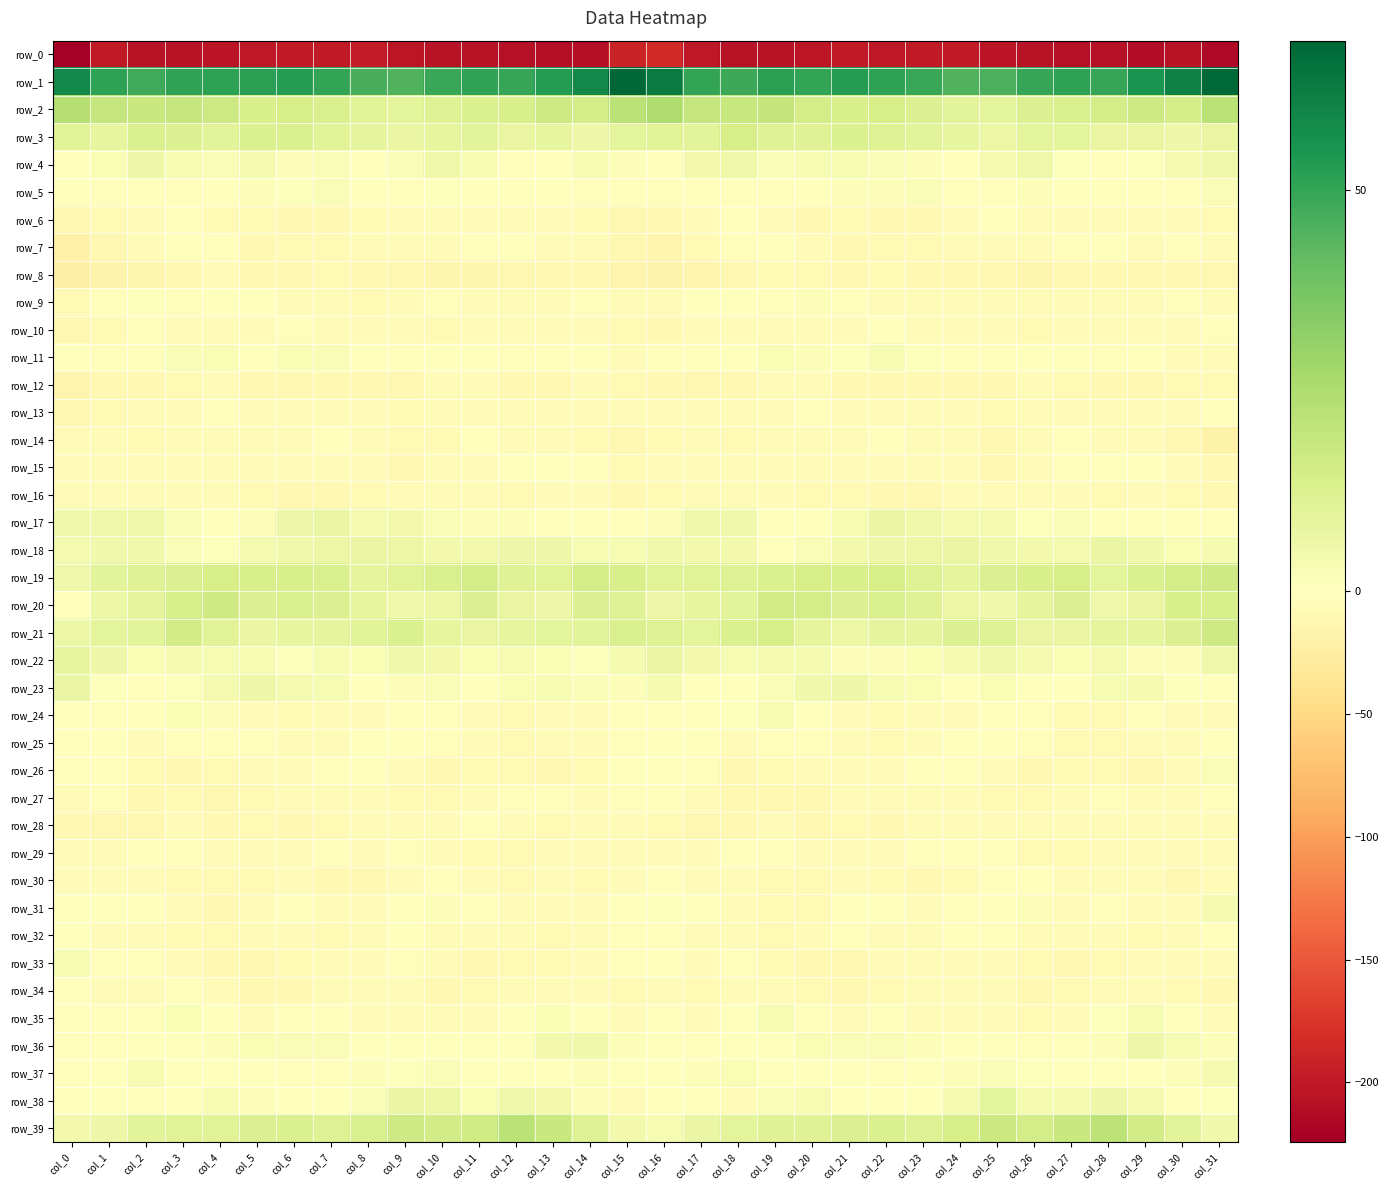

How many values in the row_29 series exceed -4?

14